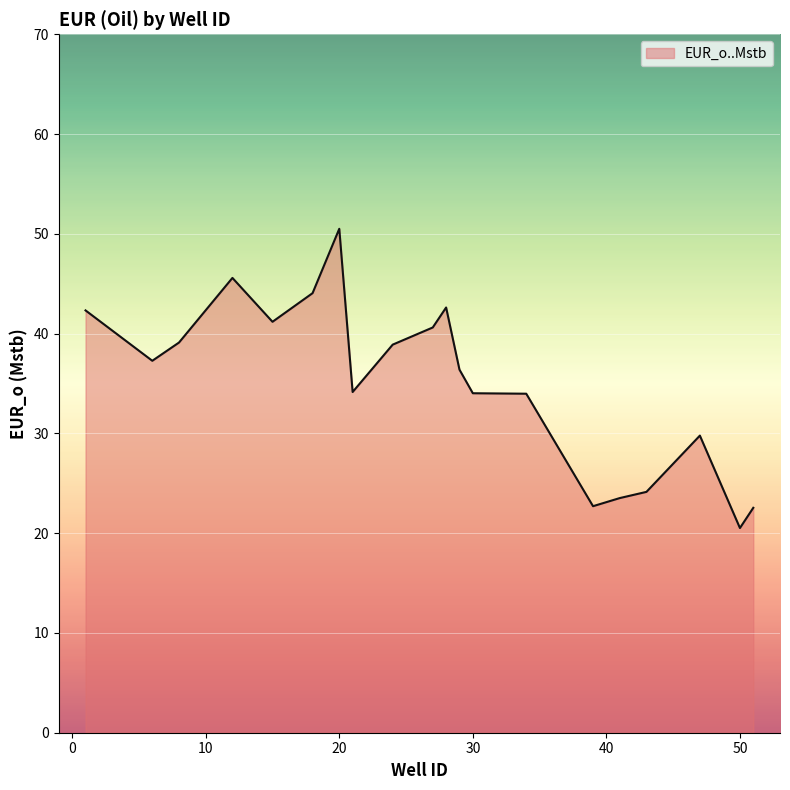

What is the greatest value displayed?

50.5